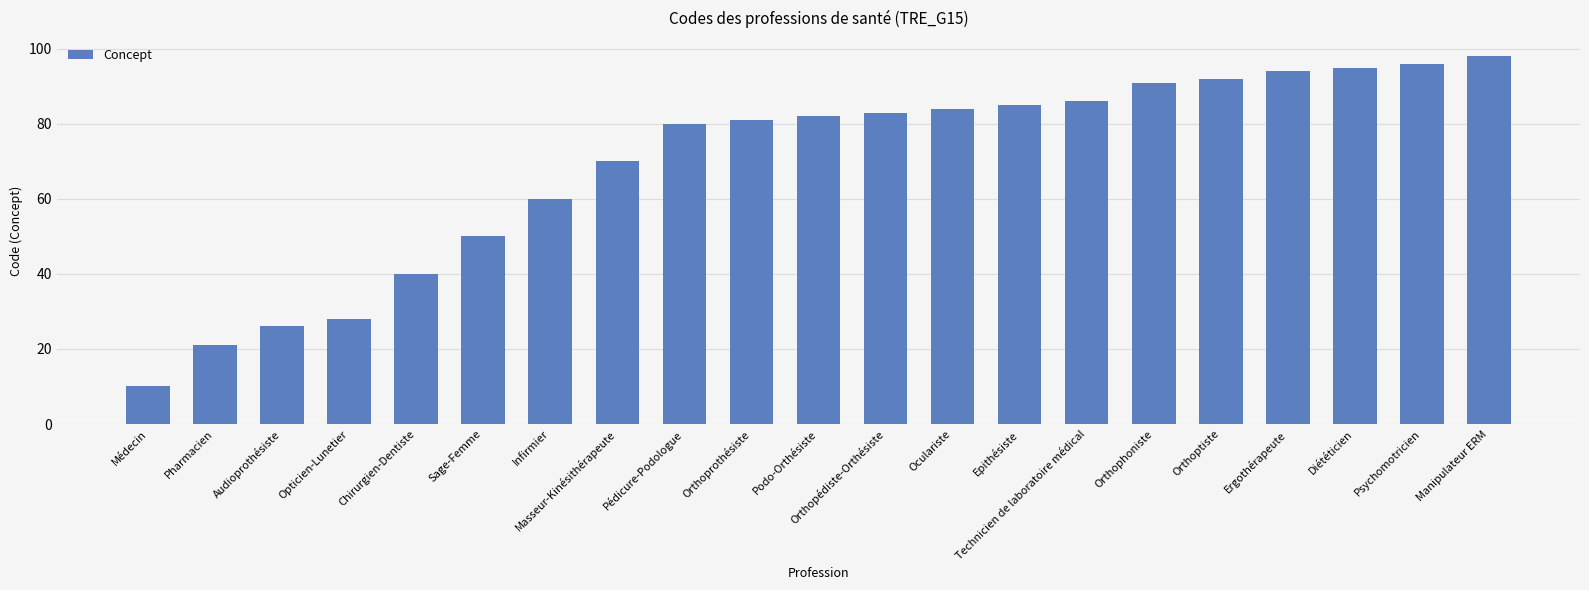

How many values are below 82?

10